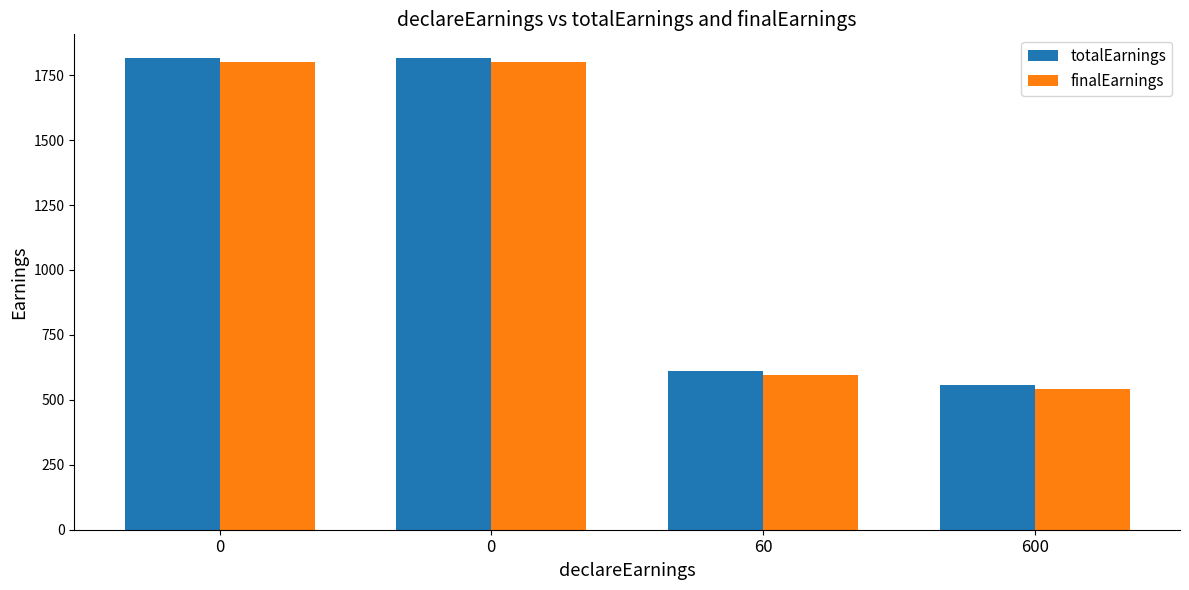

How many series are shown in this chart?

2